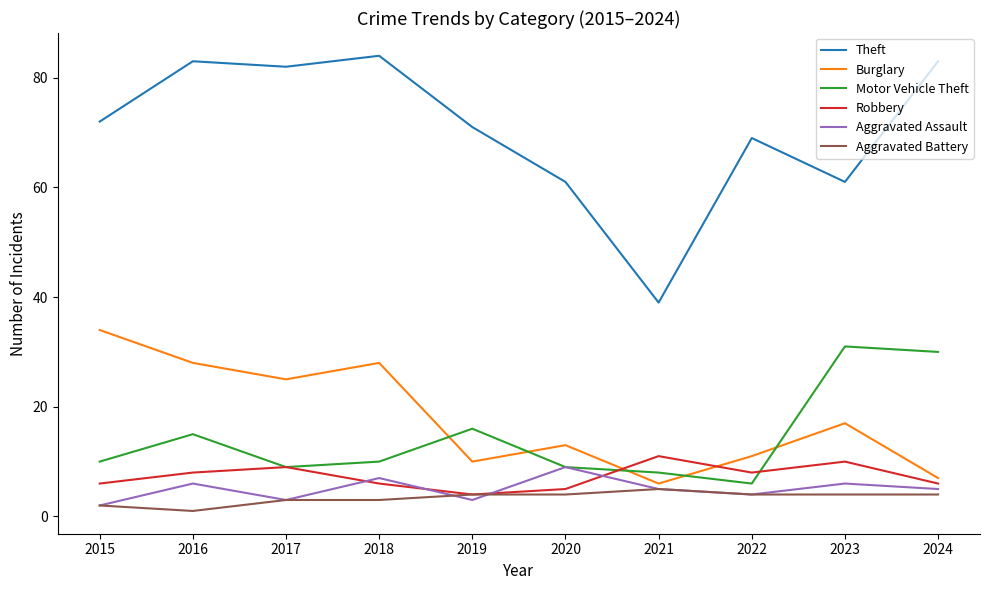

What is the sum of the Aggravated Assault values at 2018 and 2021?

12